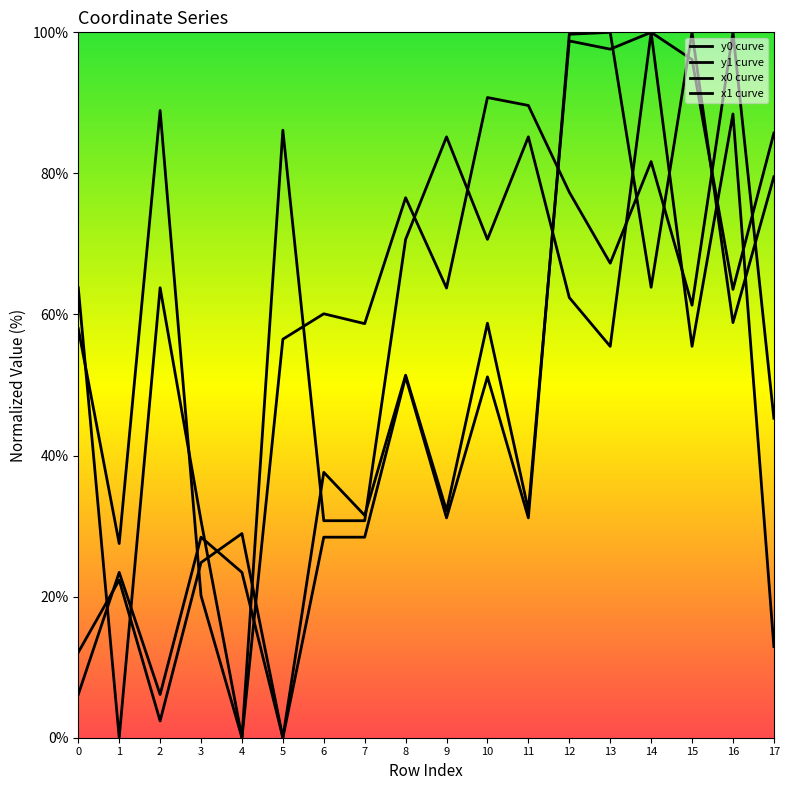

Where is the first local minimum for y0?

2